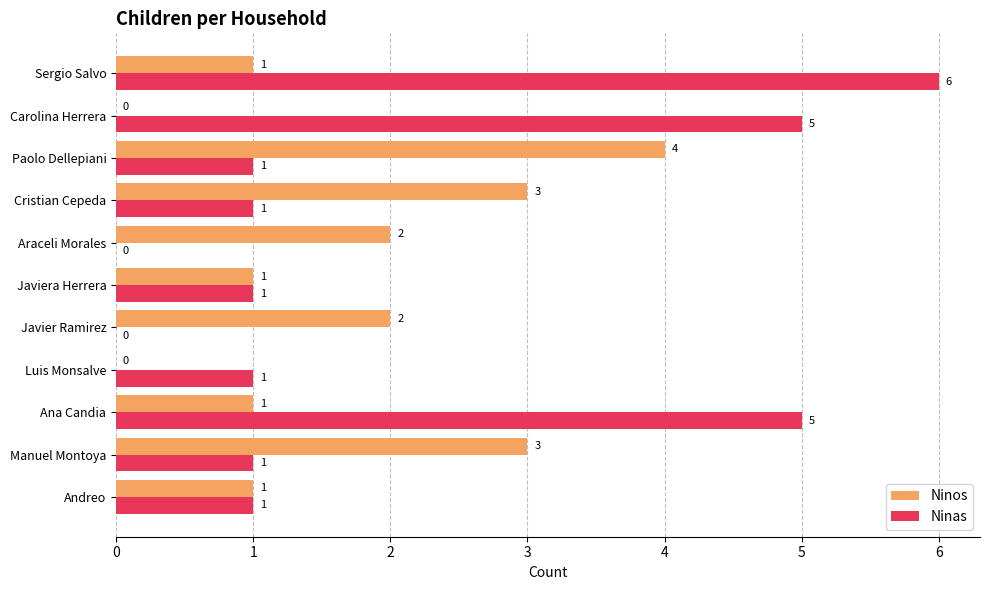

Which series has the largest total across all categories?

Ninas